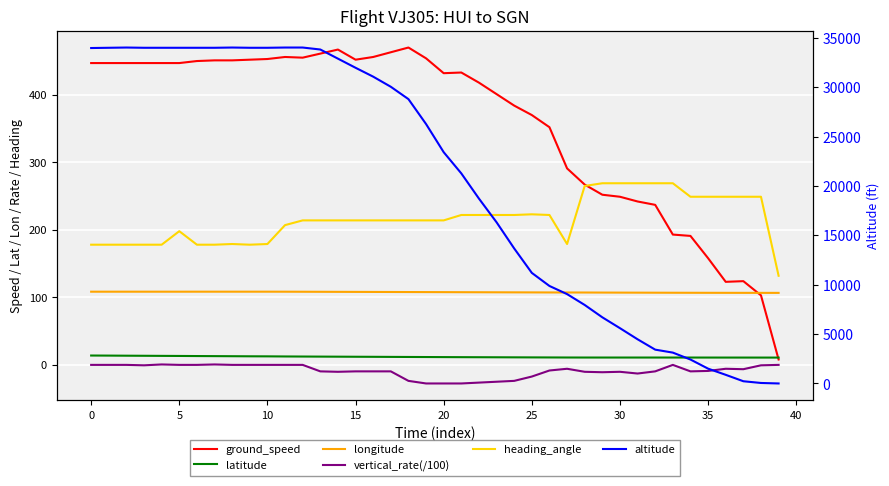

How many lines are shown in the chart?

6